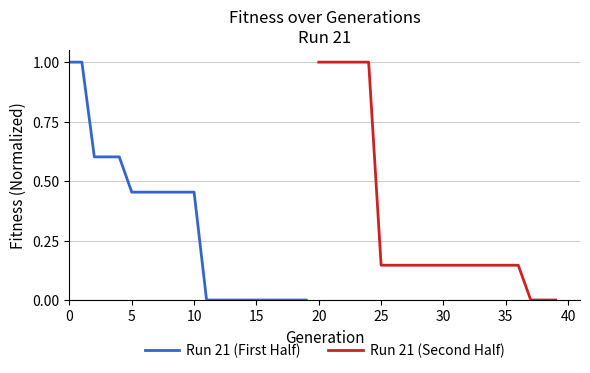

Reading right to left, extract all data points from this chart.

Run 21 (First Half): 0.0	0.0	0.0	0.0	0.0	0.0	0.0	0.0	0.0	0.5	0.5	0.5	0.5	0.5	0.5	0.6	0.6	0.6	1.0	1.0
Run 21 (Second Half): 0.0	0.0	0.0	0.1	0.1	0.1	0.1	0.1	0.1	0.1	0.1	0.1	0.1	0.1	0.1	1.0	1.0	1.0	1.0	1.0